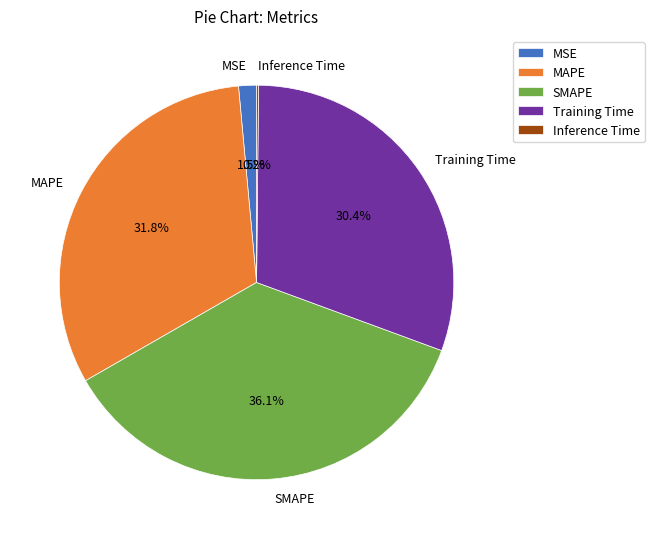

Which has a higher value, MAPE or MSE?

MAPE